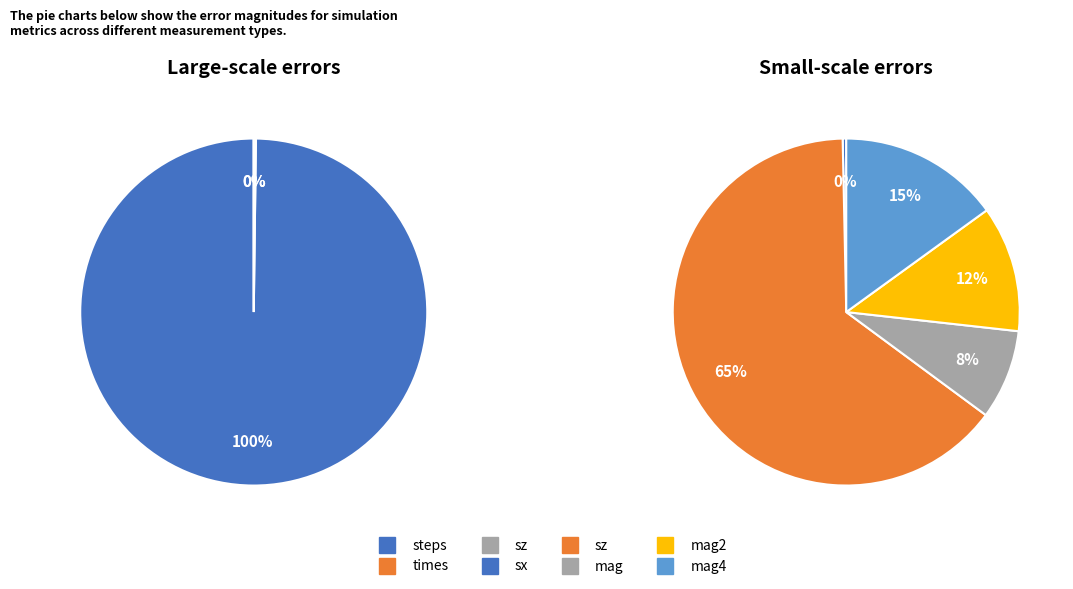

How much of the chart is everything except sz?

100.0%